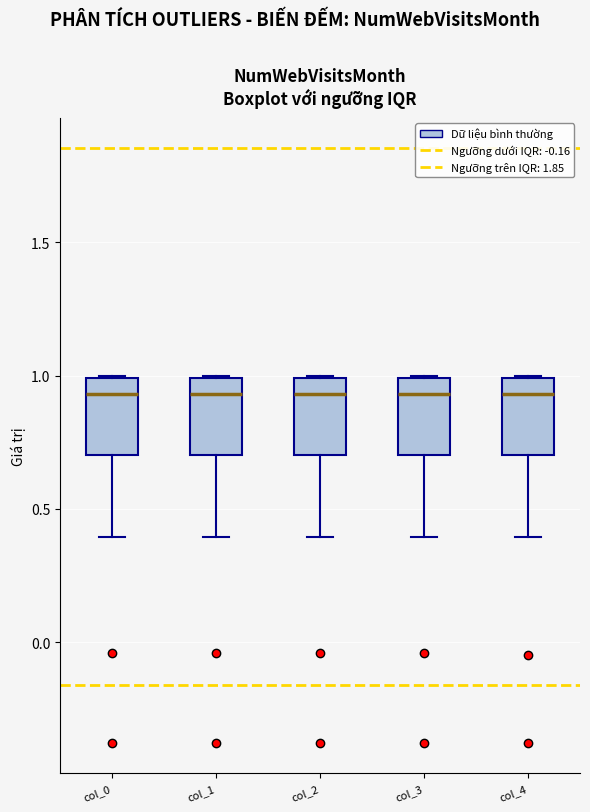

Reading left to right, read every box against the y-axis: the position of its median line, the range the box covers, and the ends of its whiskers. The values are not printed on the chart, so give them approximately, as read against the axis.

col_0: median 0.95, box 0.70 to 1.00, whiskers 0.40 to 1.00
col_1: median 0.95, box 0.70 to 1.00, whiskers 0.40 to 1.00
col_2: median 0.95, box 0.70 to 1.00, whiskers 0.40 to 1.00
col_3: median 0.95, box 0.70 to 1.00, whiskers 0.40 to 1.00
col_4: median 0.95, box 0.70 to 1.00, whiskers 0.40 to 1.00